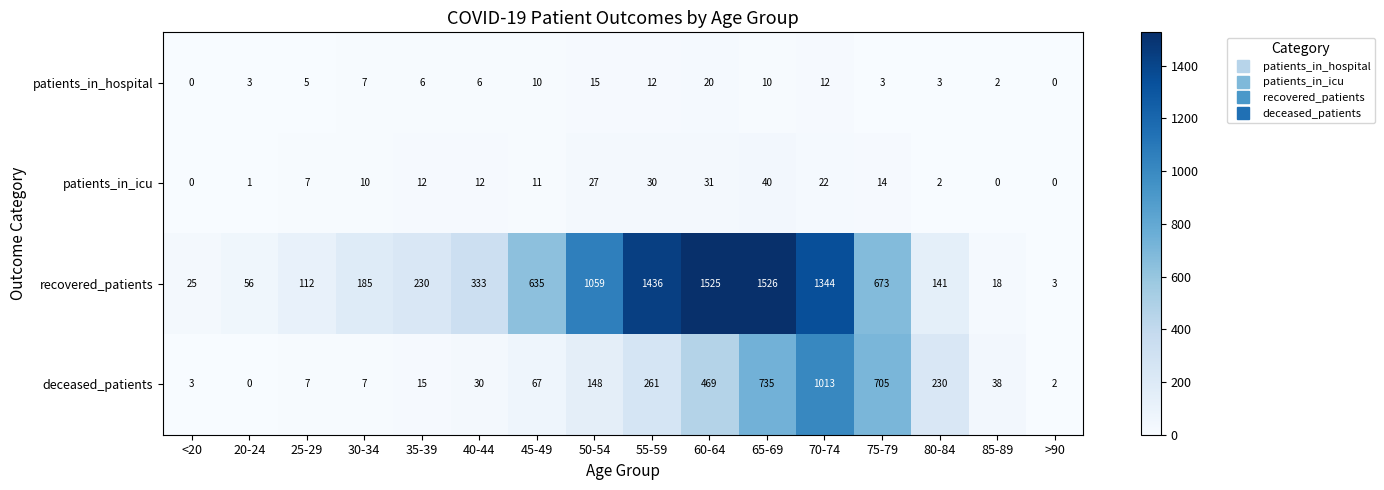

Is it true that patients_in_hospital equals 3 at 20-24?

True